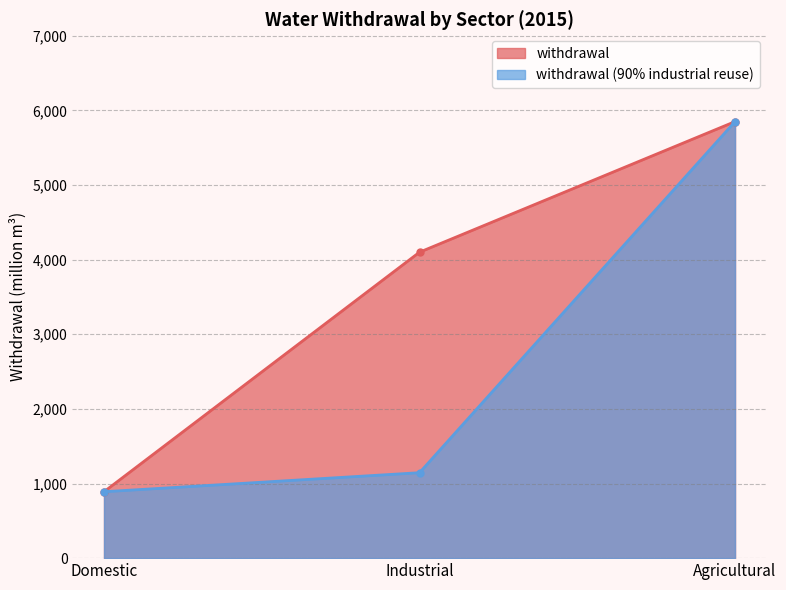

Is the value of withdrawal at Industrial greater than the value of withdrawal (90% industrial reuse) at Agricultural?

No